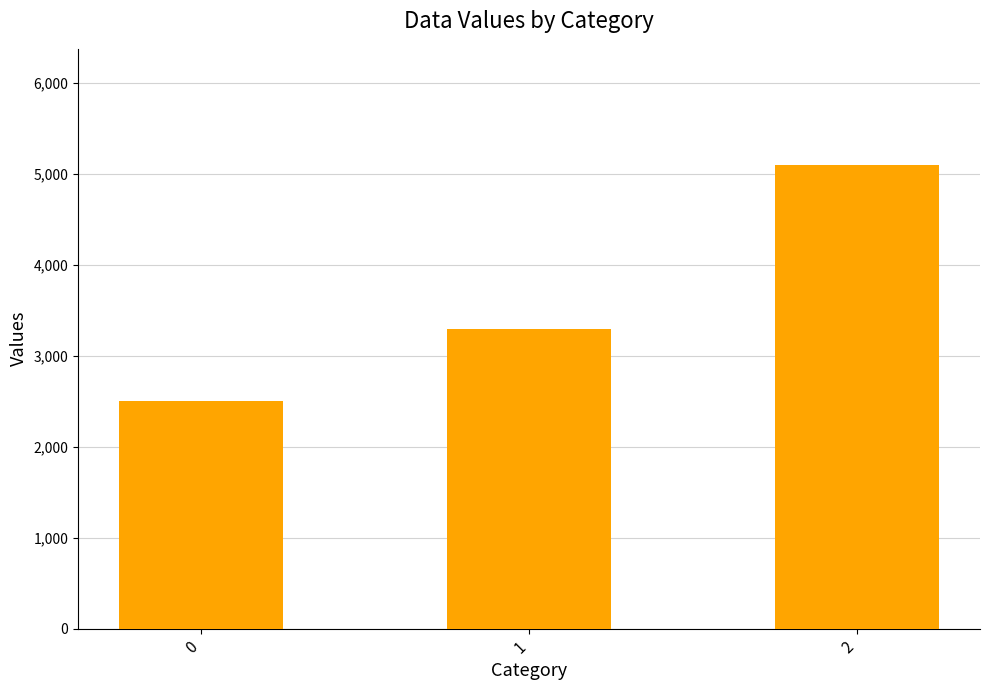

Which category has the highest value across all series?

2